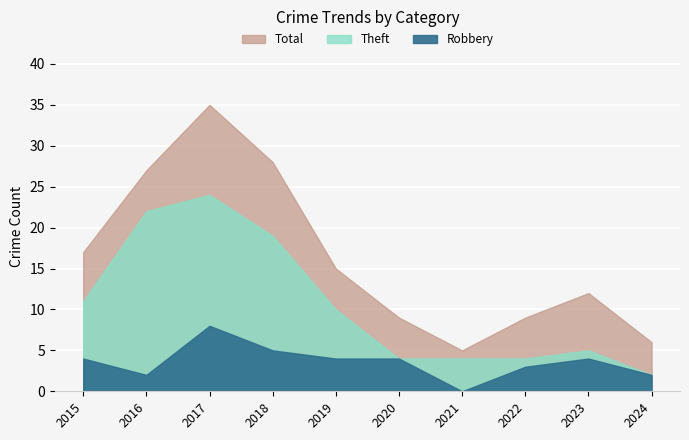

What is the sum of the Total values at 2017 and 2019?

50